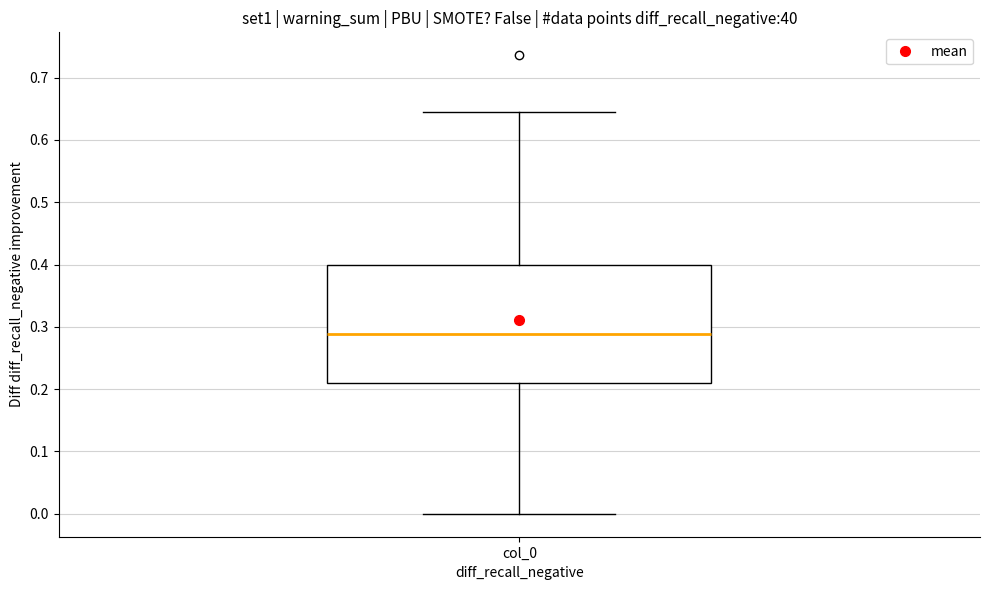

Transcribe this box plot: give where the median line is, the range the box spans, and where the two whiskers end, as read against the y-axis. The values are not printed on the chart, so give them approximately, as read against the axis.

median 0.29, box 0.21 to 0.40, whiskers 0.00 to 0.64